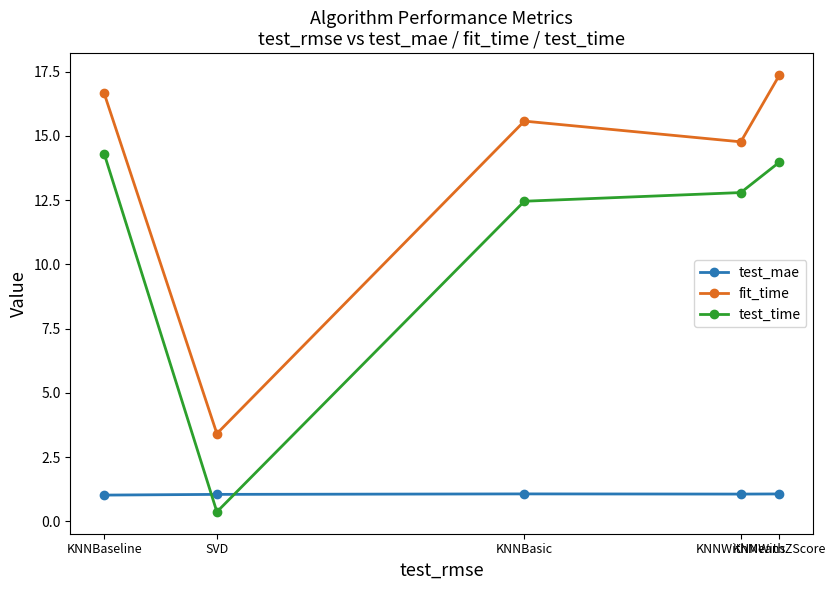

How many series are shown in this chart?

3